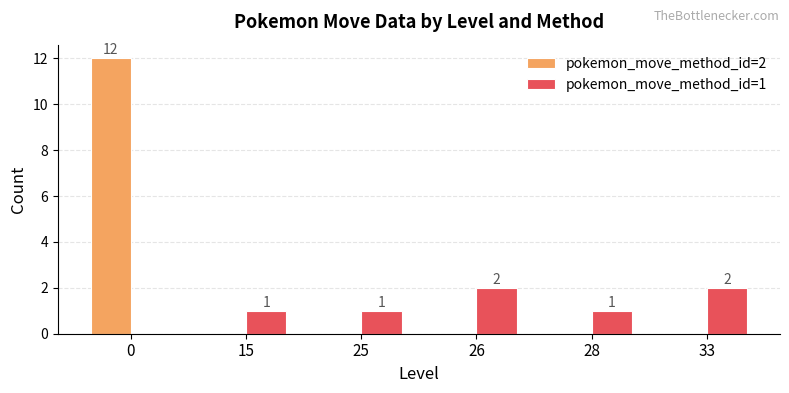

Which series has the largest total across all categories?

pokemon_move_method_id=2